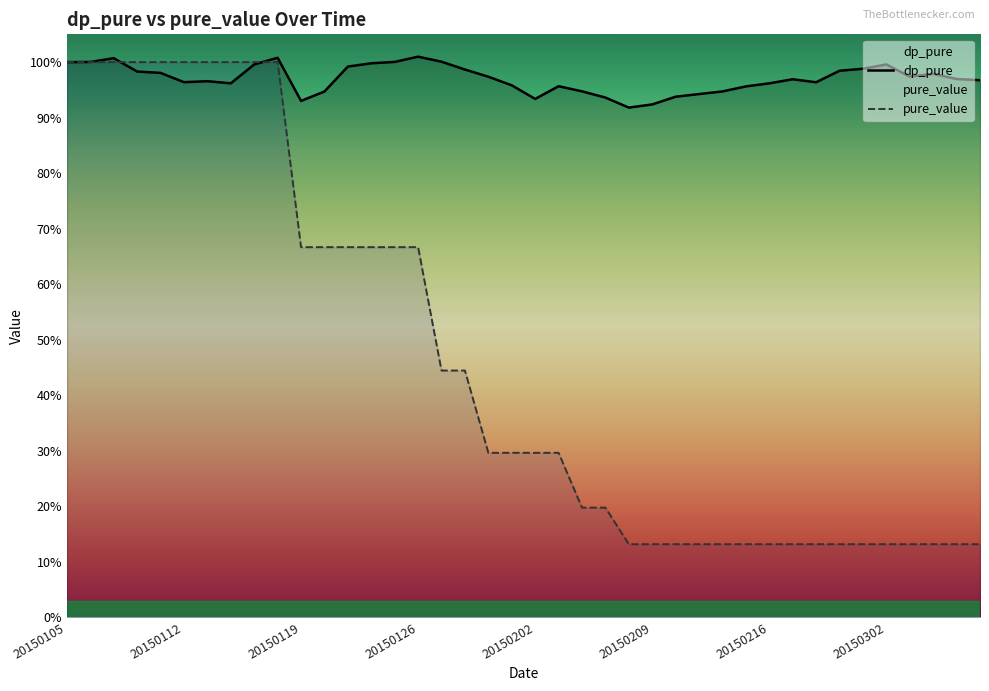

What are all the series names shown in the legend?

dp_pure, pure_value